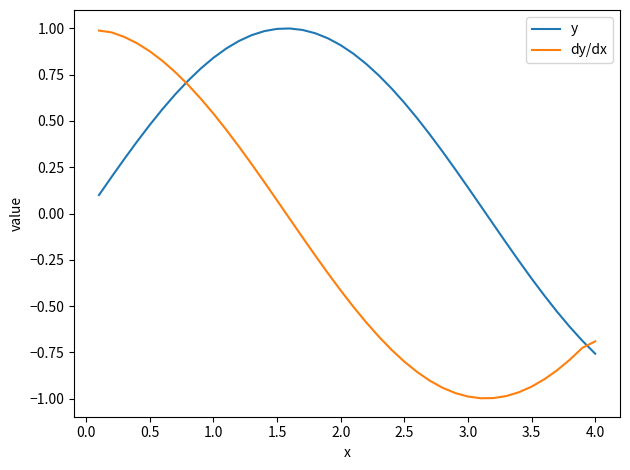

Which series has the widest spread of values?

dy/dx